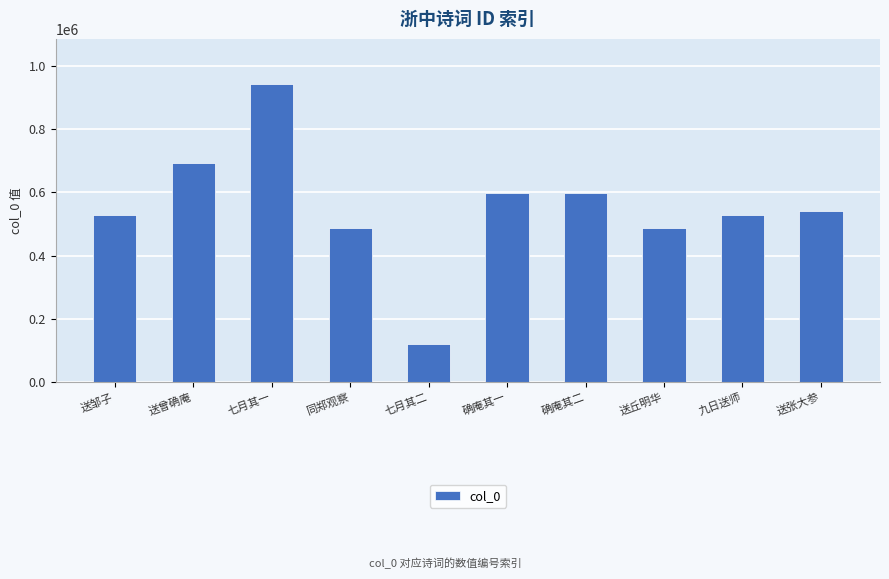

What is the minimum value shown in the chart?

120653